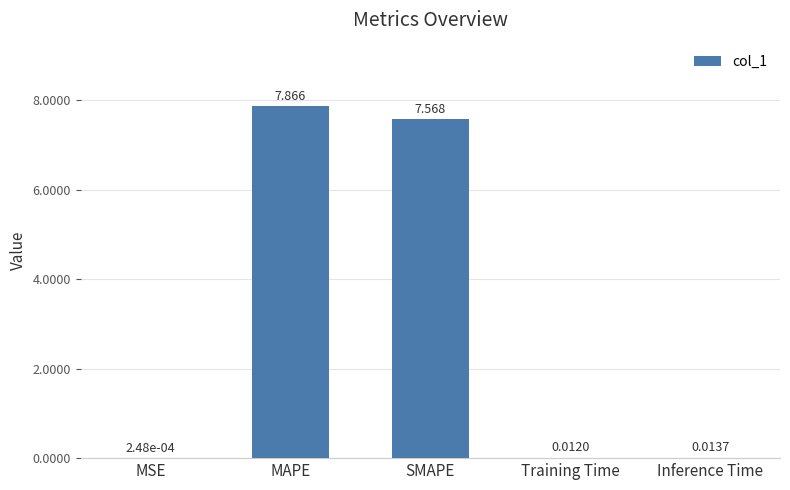

Between Inference Time and SMAPE, which is larger?

SMAPE